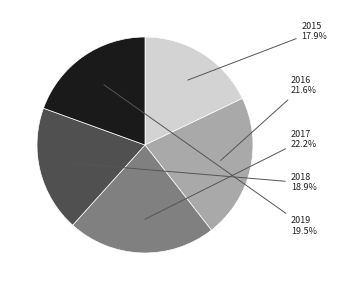

Does any single category account for the majority?

No